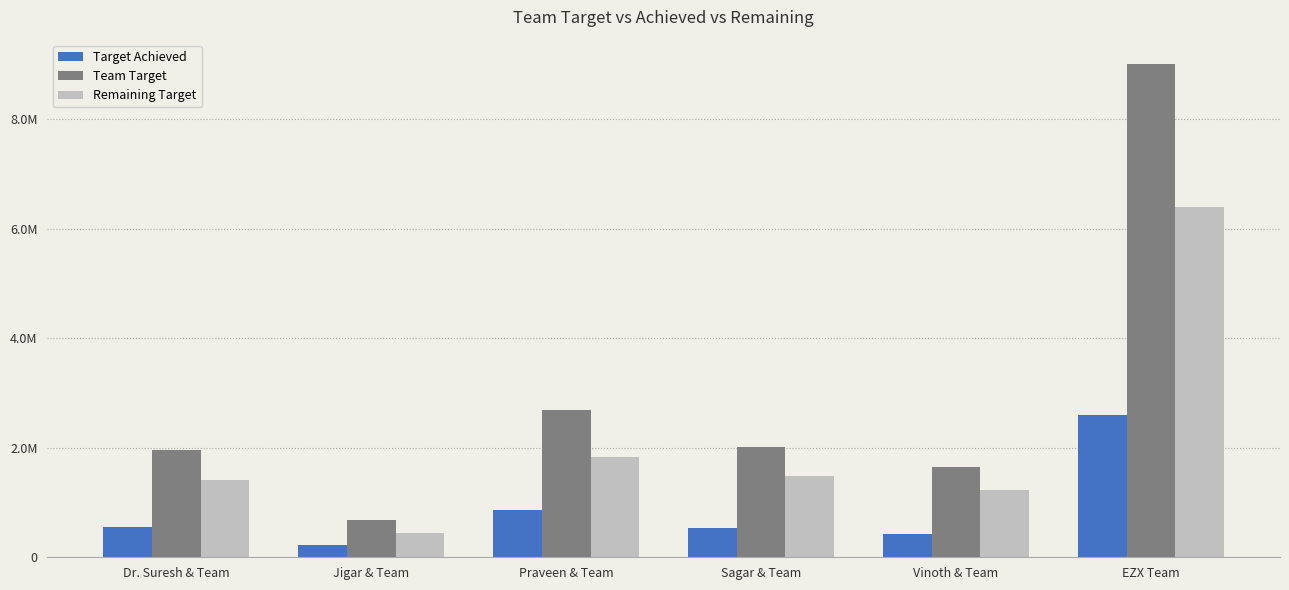

What is the sum of all Target Achieved values?

5201461.7